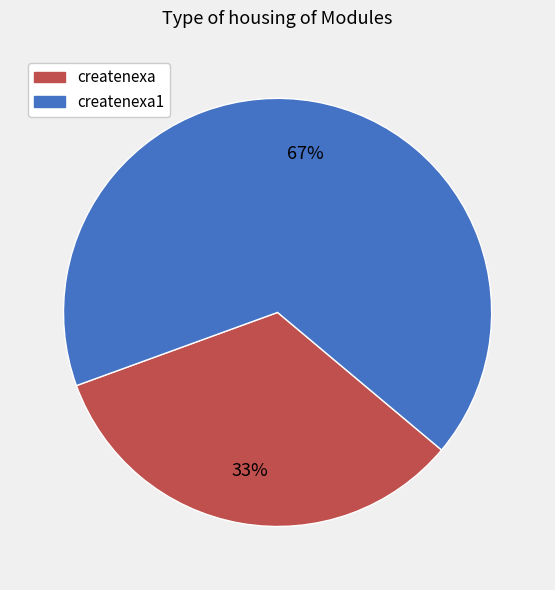

To the nearest percent, what portion does createnexa1 represent?

67%